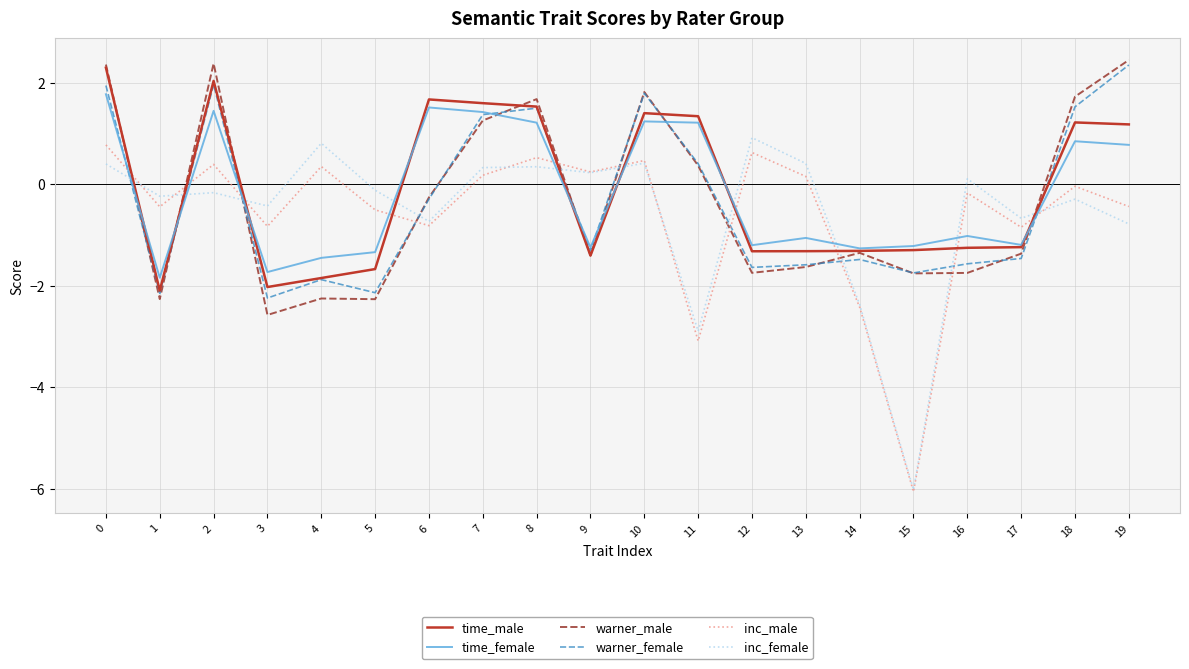

Where is inc_female nearest to the value -2?

14